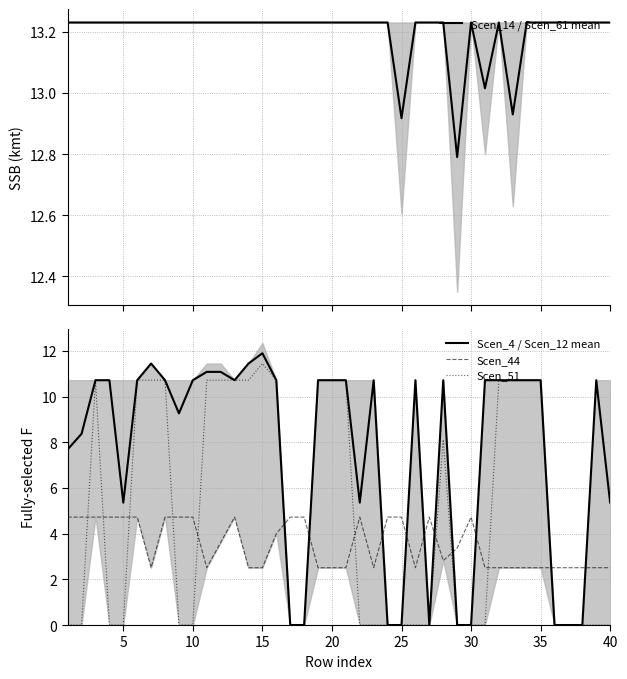

The Scen_4 / Scen_12 mean series shows 5.4 at 40. True or false?

True